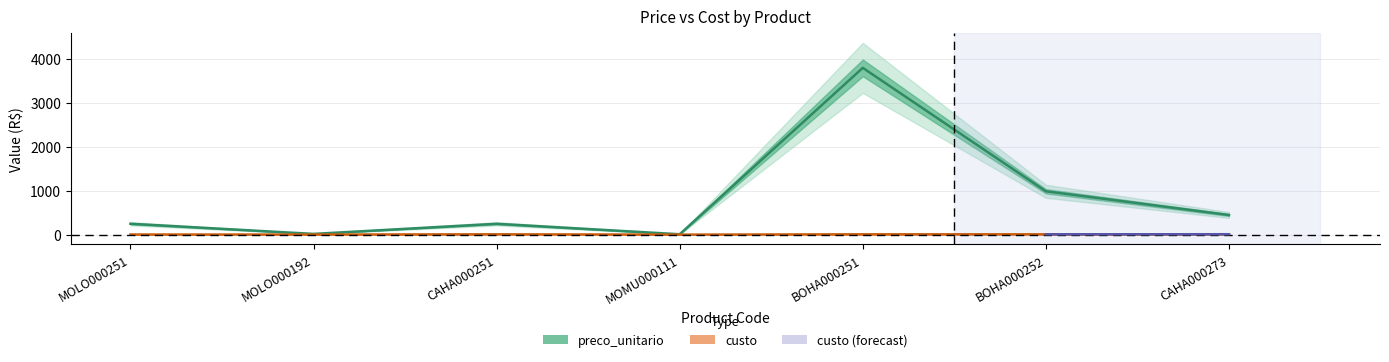

True or false: custo and preco_unitario cross at least once.

False